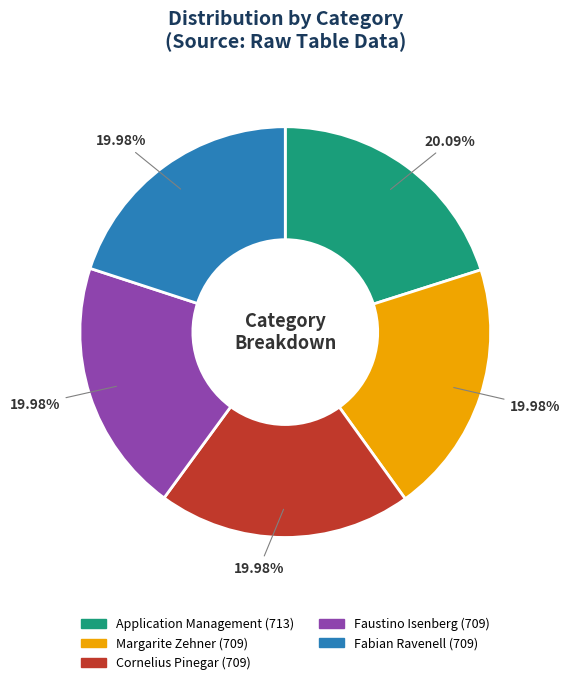

Combined, what portion of the pie is Margarite Zehner and Application Management?

40.1%